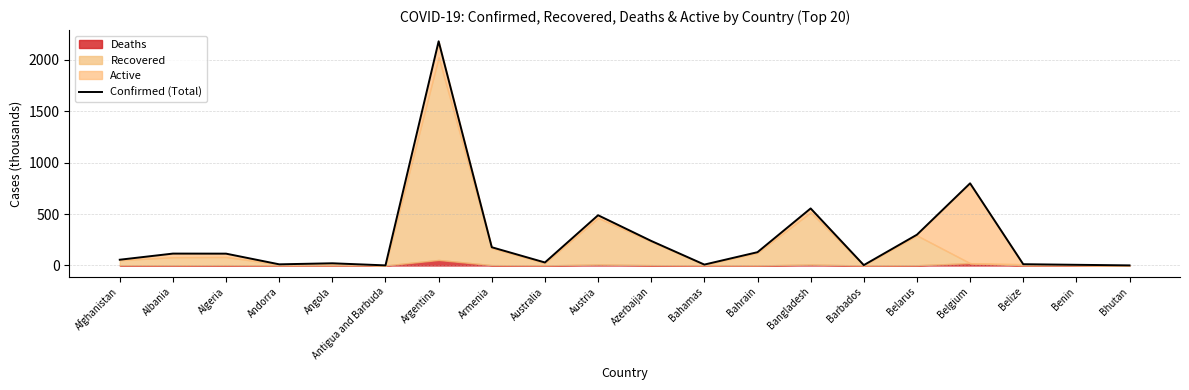

How many points are lower than both their immediate neighbors (excluding endpoints)?

5